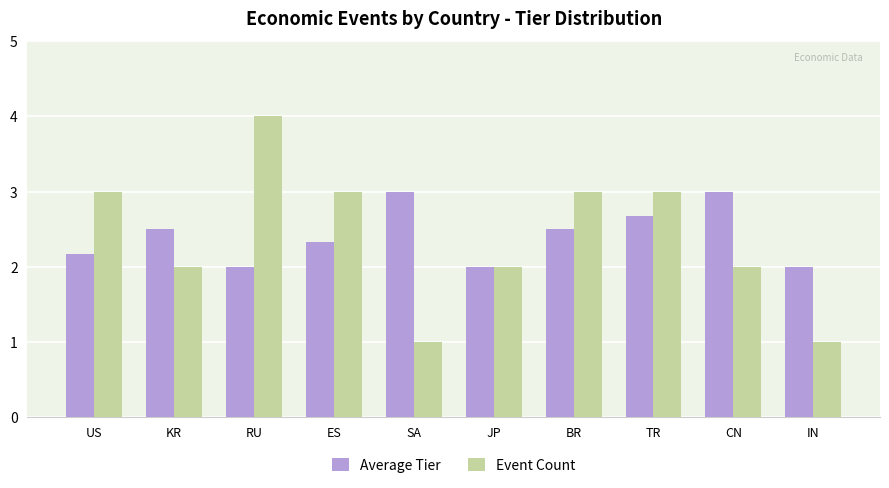

Rank the series at ES from highest to lowest value.

Event Count, Average Tier